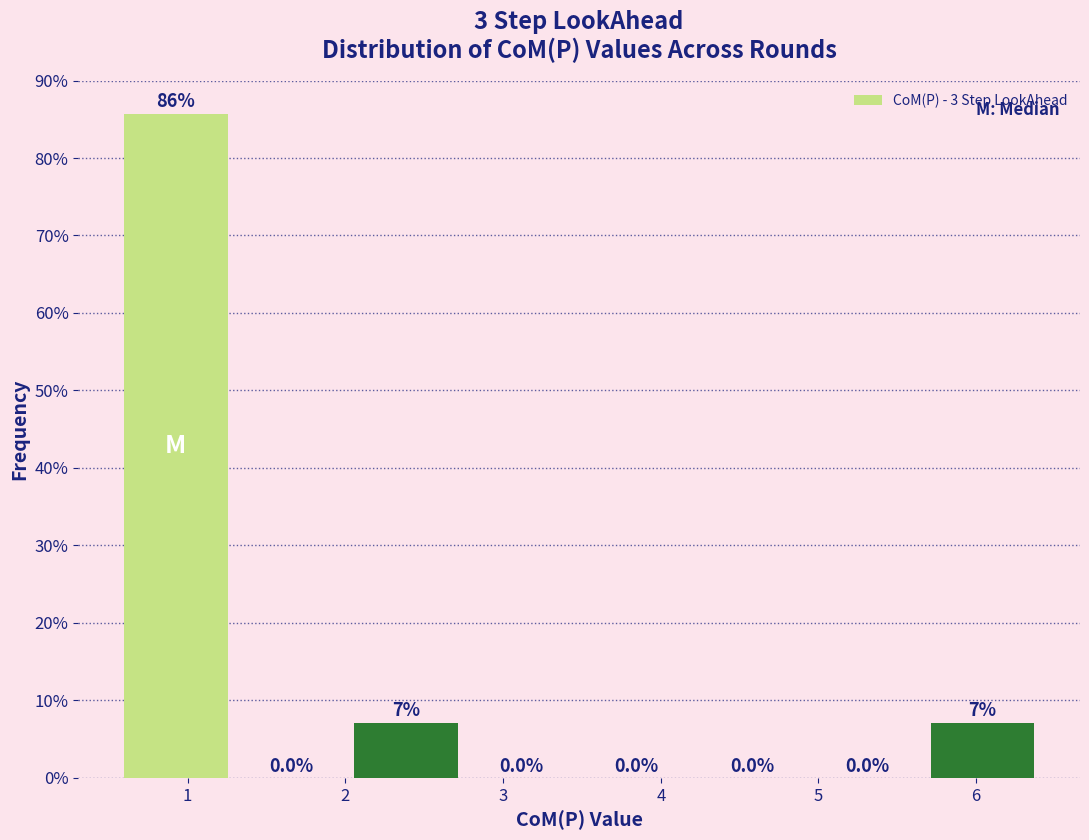

Over which range of the x-axis is the bar tallest?

0.6 to 1.3